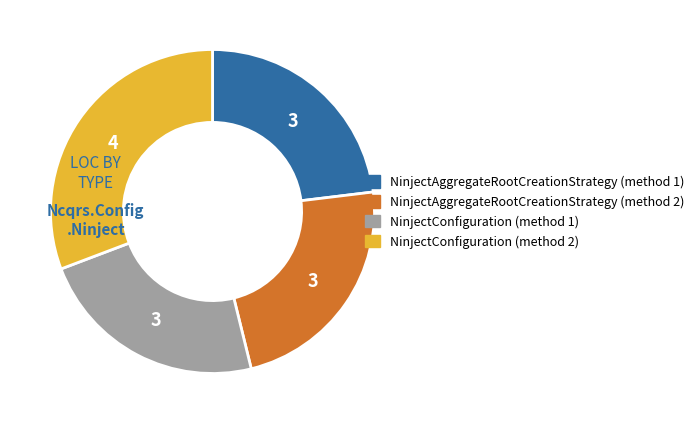

Is there a majority slice in this chart?

No